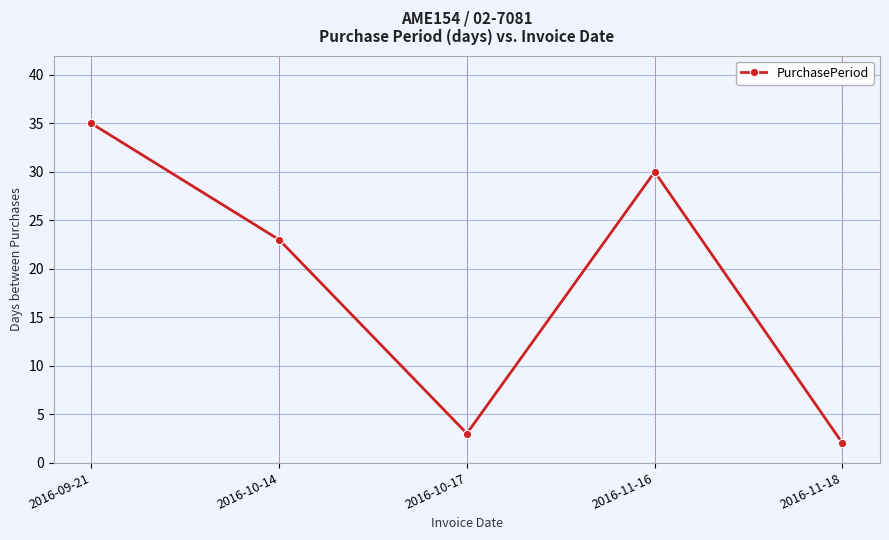

Rank the categories by value from lowest to highest.

2016-11-18, 2016-10-17, 2016-10-14, 2016-11-16, 2016-09-21